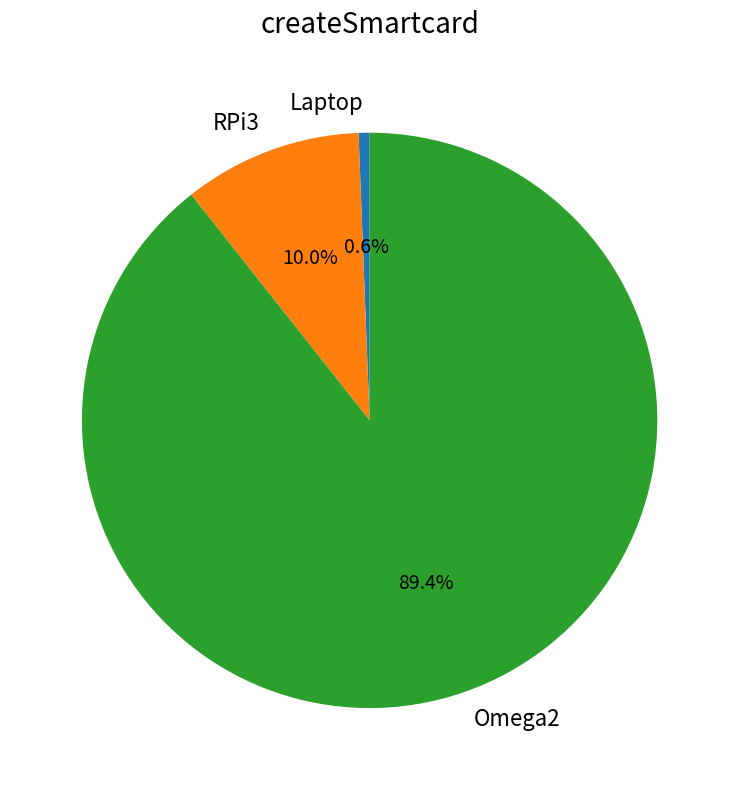

To the nearest percent, what is the average slice percentage?

33%